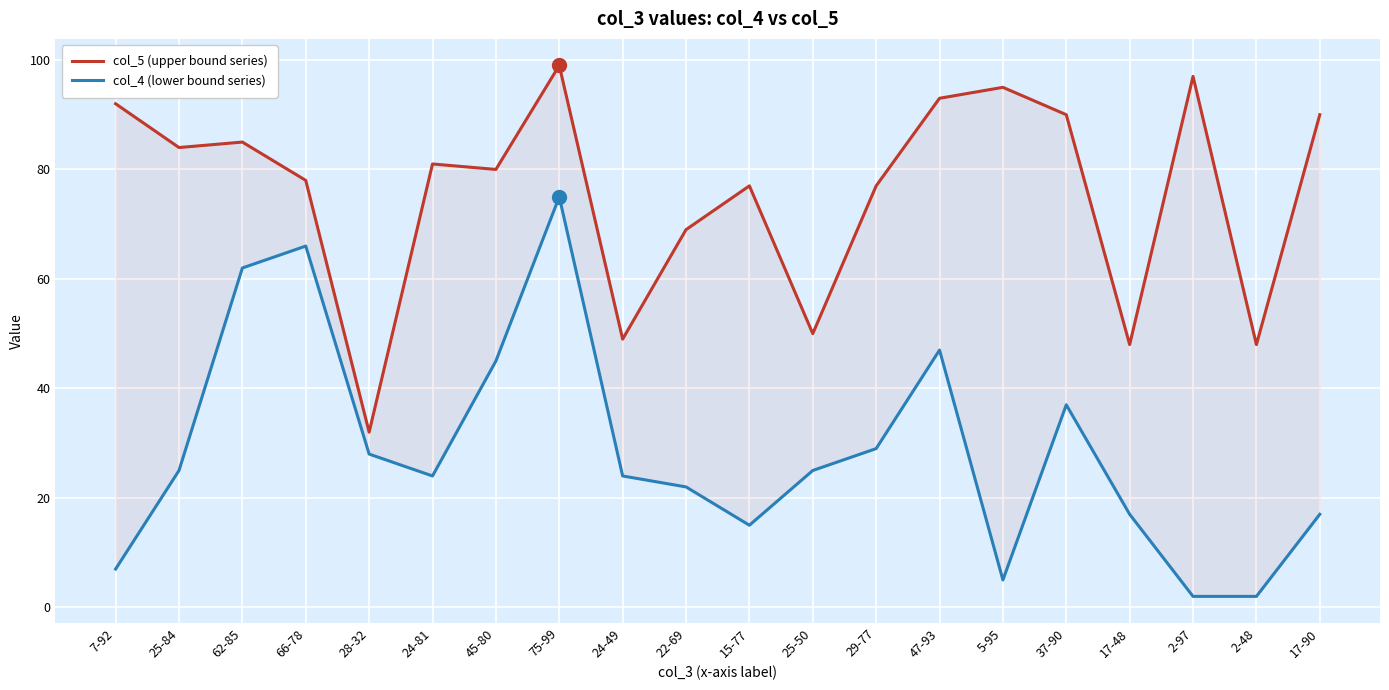

Which label corresponds to the smallest value in the chart?

2-97